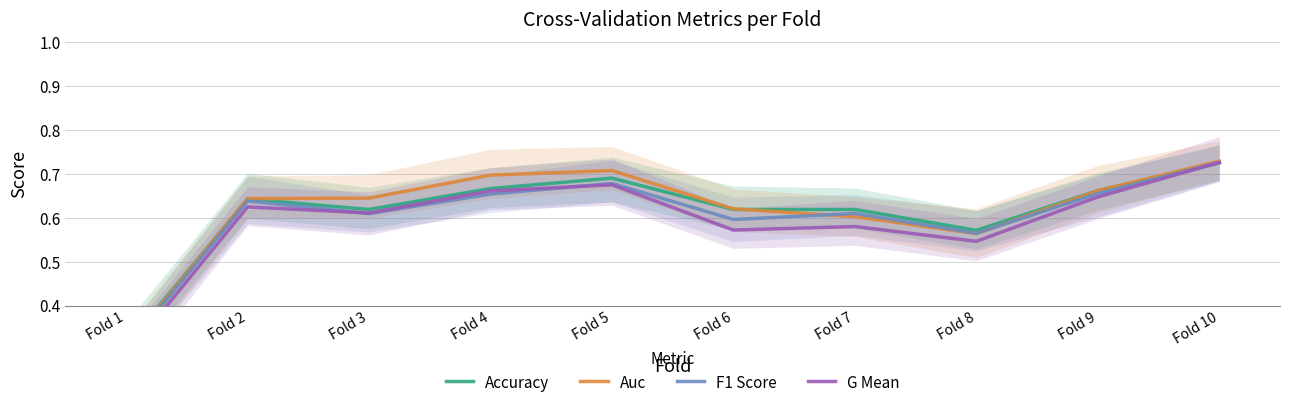

Reading left to right, extract all data points from this chart.

Accuracy: Fold 1=0.3	Fold 2=0.6	Fold 3=0.6	Fold 4=0.7	Fold 5=0.7	Fold 6=0.6	Fold 7=0.6	Fold 8=0.6	Fold 9=0.7	Fold 10=0.7
Auc: Fold 1=0.3	Fold 2=0.6	Fold 3=0.6	Fold 4=0.7	Fold 5=0.7	Fold 6=0.6	Fold 7=0.6	Fold 8=0.6	Fold 9=0.7	Fold 10=0.7
F1 Score: Fold 1=0.3	Fold 2=0.6	Fold 3=0.6	Fold 4=0.7	Fold 5=0.7	Fold 6=0.6	Fold 7=0.6	Fold 8=0.6	Fold 9=0.7	Fold 10=0.7
G Mean: Fold 1=0.3	Fold 2=0.6	Fold 3=0.6	Fold 4=0.7	Fold 5=0.7	Fold 6=0.6	Fold 7=0.6	Fold 8=0.5	Fold 9=0.6	Fold 10=0.7